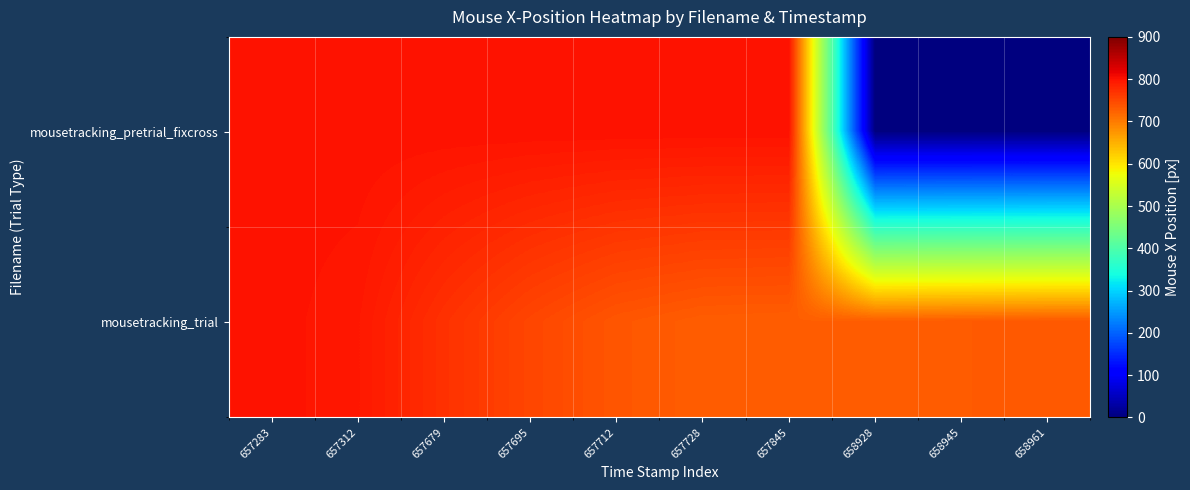

Between 658928 and 658945, which series saw the biggest shift?

mousetracking_trial